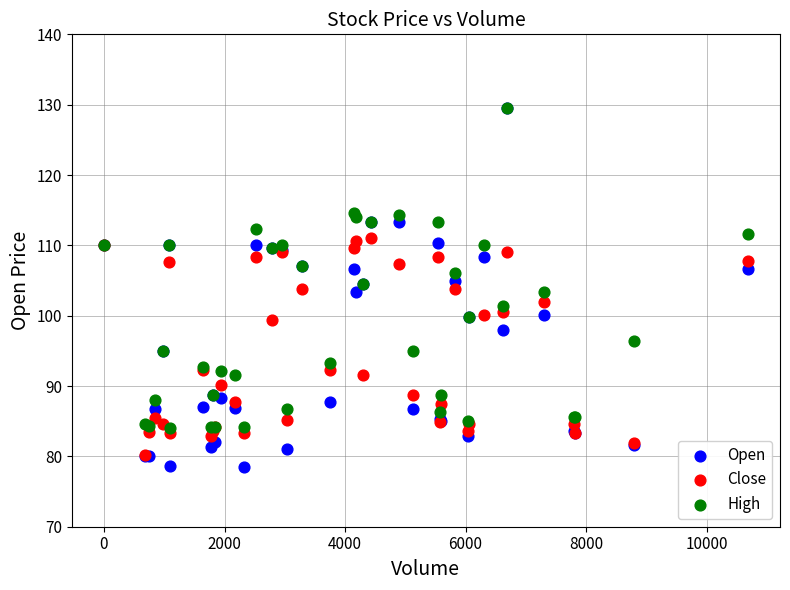

Which series contains the lowest Y value?

Open